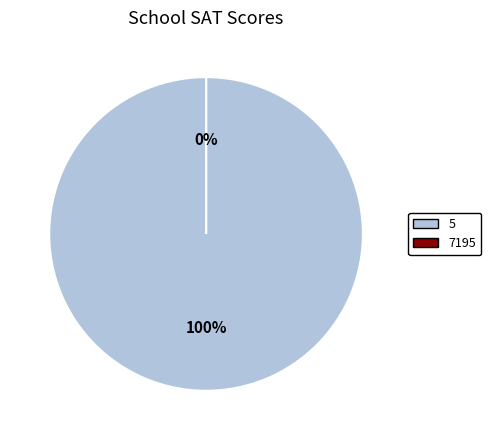

What is the largest slice in the pie chart?

5